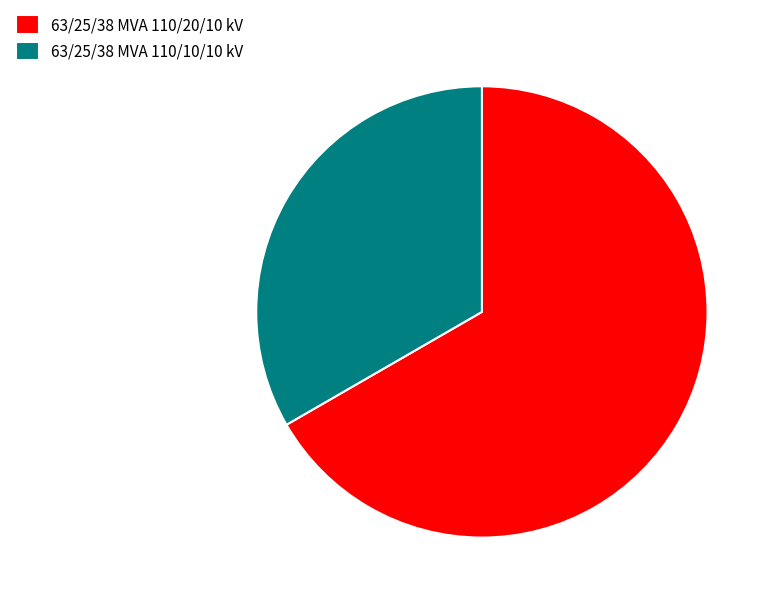

Count the number of slices in the pie.

2